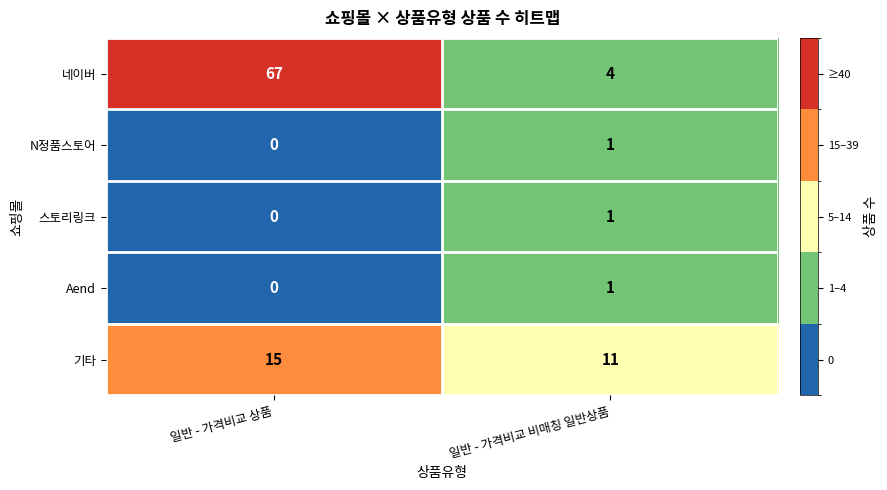

The 기타 series shows 15 at 일반 - 가격비교 비매칭 일반상품. True or false?

False